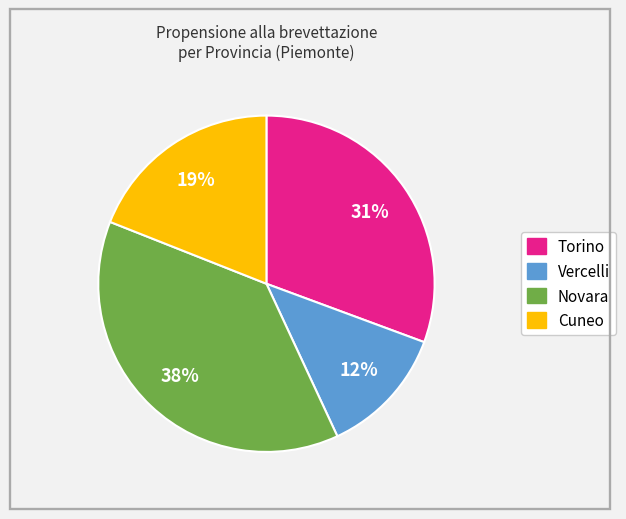

The Novara slice represents 47% of the pie. True or false?

False